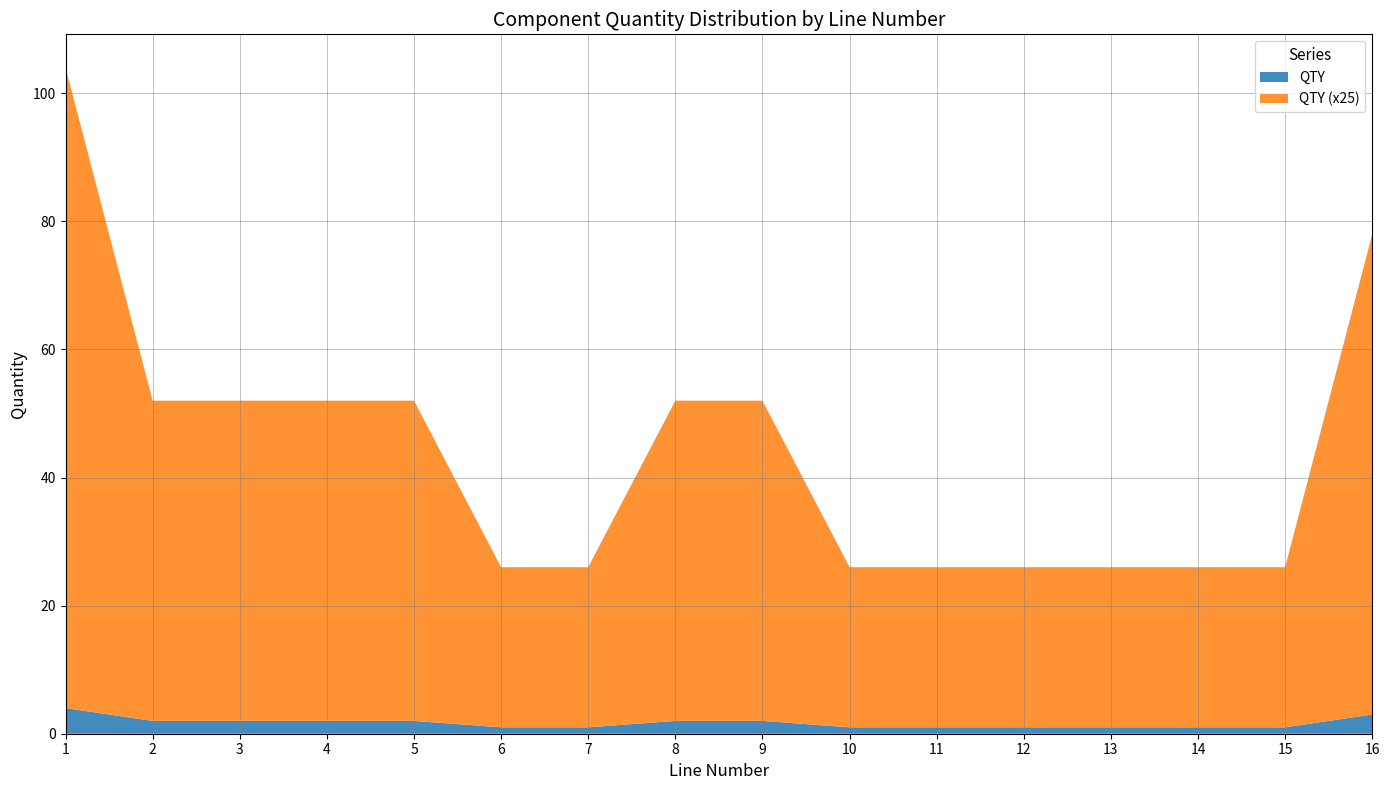

Reading left to right, list all the values displayed in this chart.

QTY: 4	2	2	2	2	1	1	2	2	1	1	1	1	1	1	3
QTY (x25): 100	50	50	50	50	25	25	50	50	25	25	25	25	25	25	75